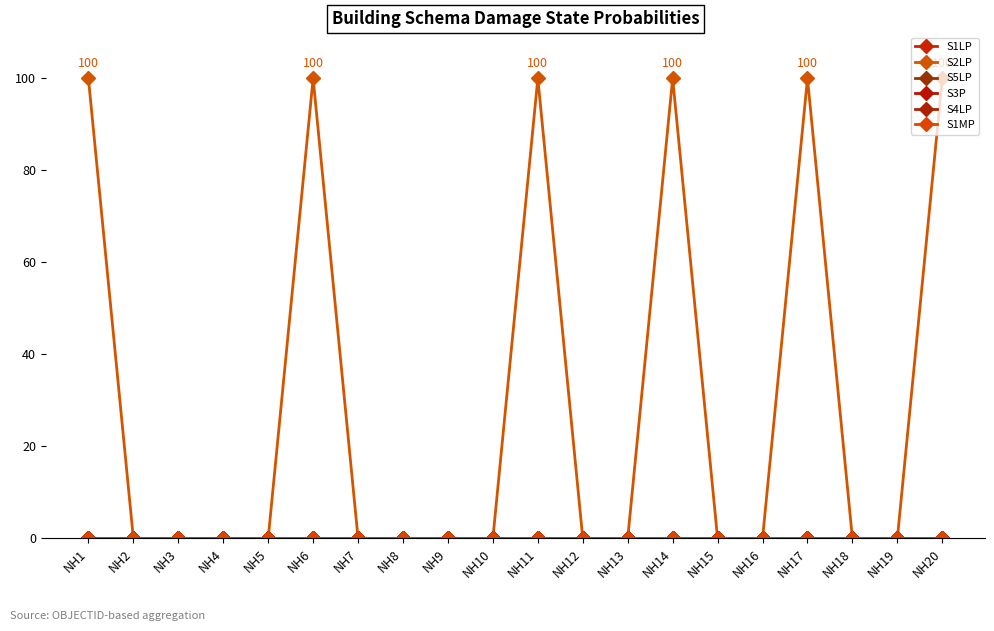

Reading right to left, extract all data points from this chart.

S1LP: 0	0	0	0	0	0	0	0	0	0	0	0	0	0	0	0	0	0	0	0
S2LP: 100	0	0	100	0	0	100	0	0	100	0	0	0	0	100	0	0	0	0	100
S5LP: 0	0	0	0	0	0	0	0	0	0	0	0	0	0	0	0	0	0	0	0
S3P: 0	0	0	0	0	0	0	0	0	0	0	0	0	0	0	0	0	0	0	0
S4LP: 0	0	0	0	0	0	0	0	0	0	0	0	0	0	0	0	0	0	0	0
S1MP: 0	0	0	0	0	0	0	0	0	0	0	0	0	0	0	0	0	0	0	0